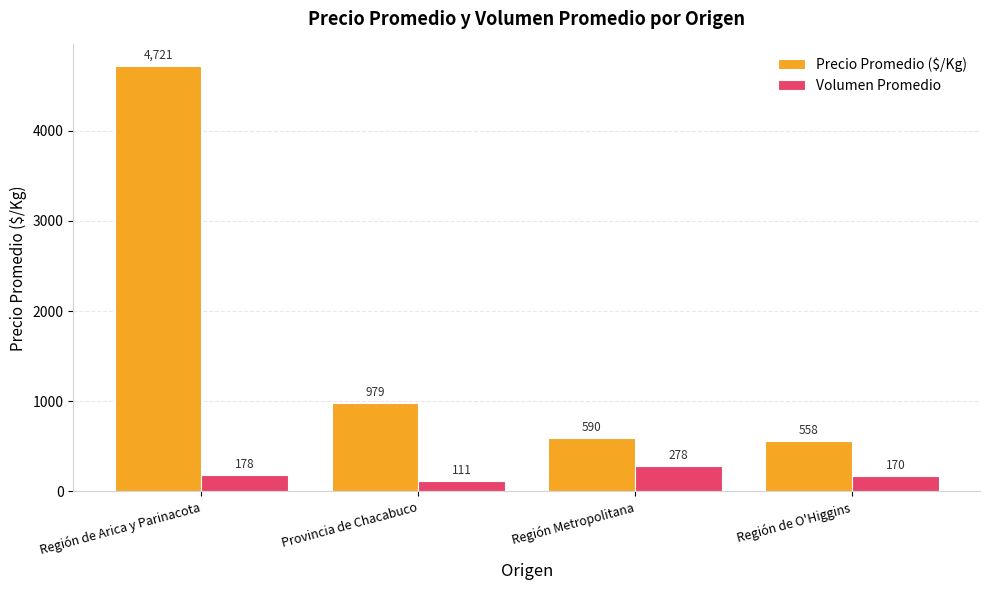

At which category is the sum across all series the highest?

Región de Arica y Parinacota